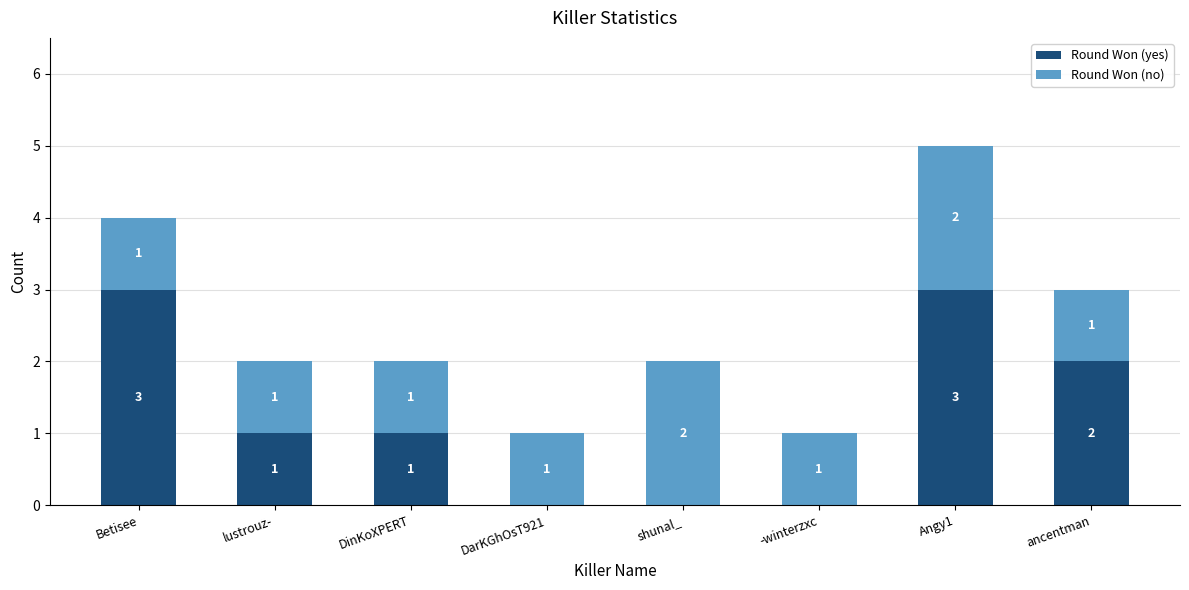

What is the sum of the Round Won (yes) values at Betisee and Angy1?

6